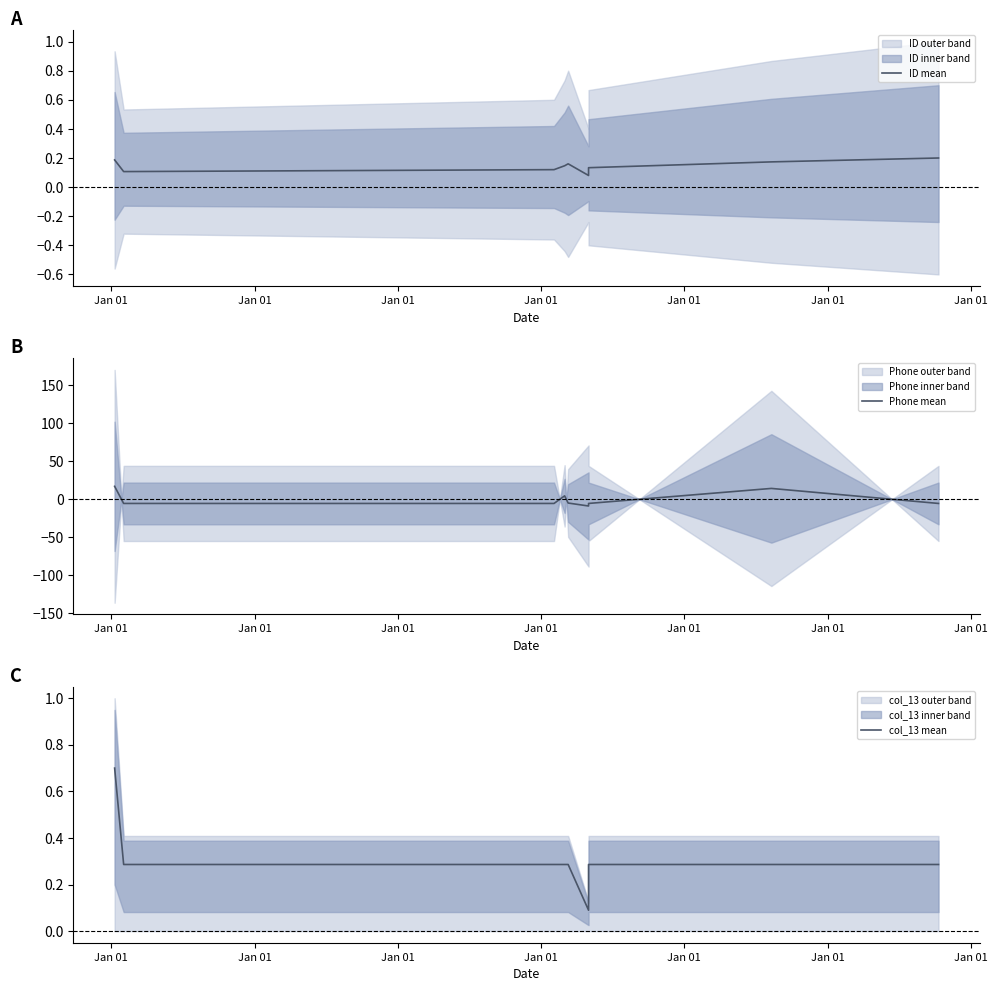

The value of ID mean at 8 is 0.3. True or false?

False